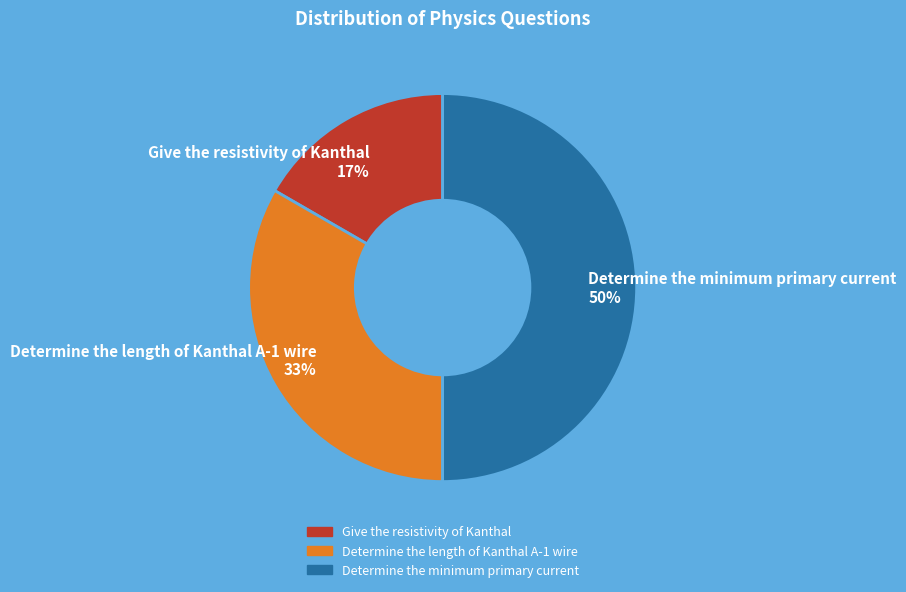

Rank the categories by value from lowest to highest.

Give the resistivity of Kanthal, Determine the length of Kanthal A-1 wire, Determine the minimum primary current